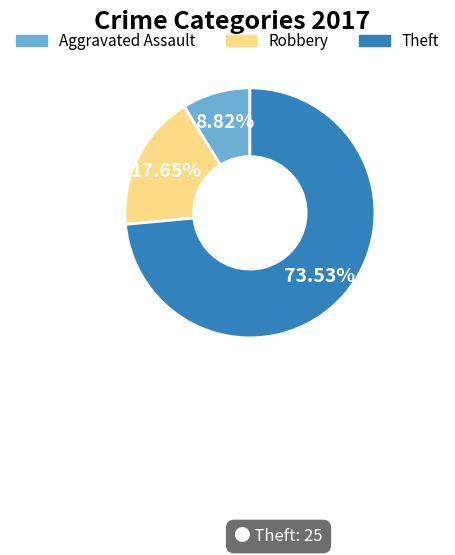

Is there a majority slice in this chart?

Yes